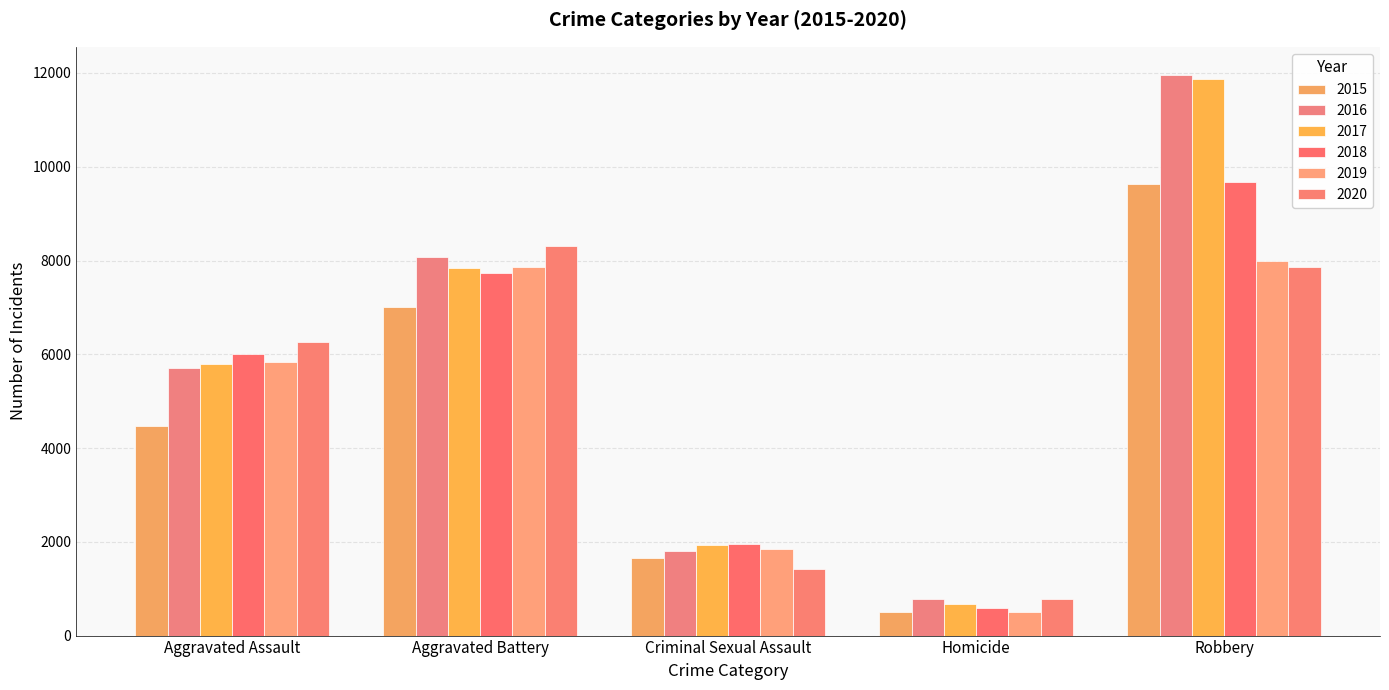

Which label corresponds to the largest value in the chart?

Robbery